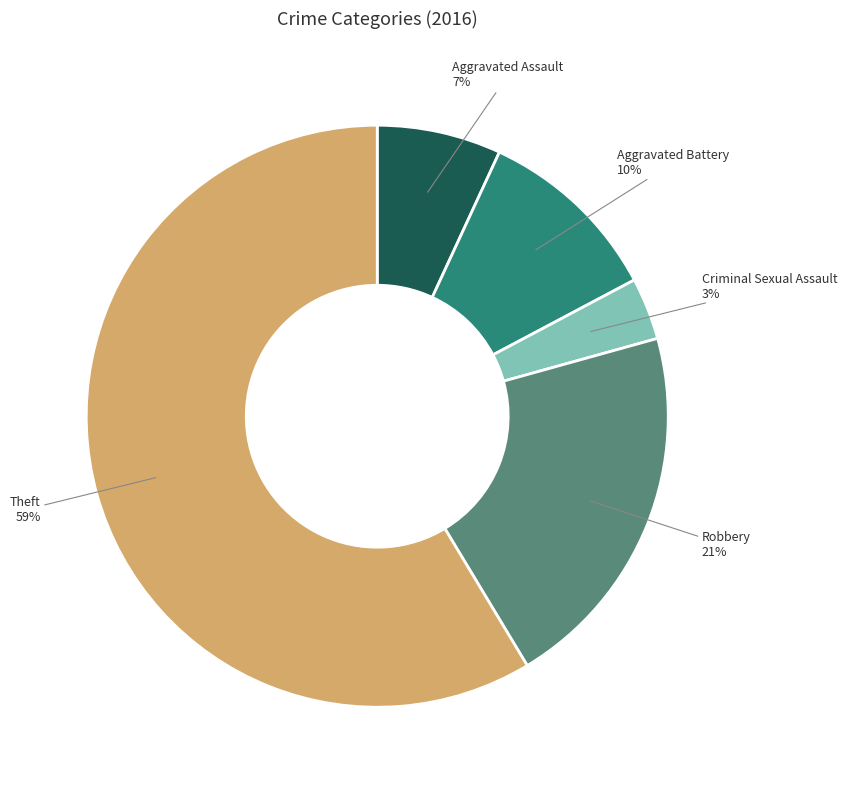

Which has a higher value, Robbery or Criminal Sexual Assault?

Robbery